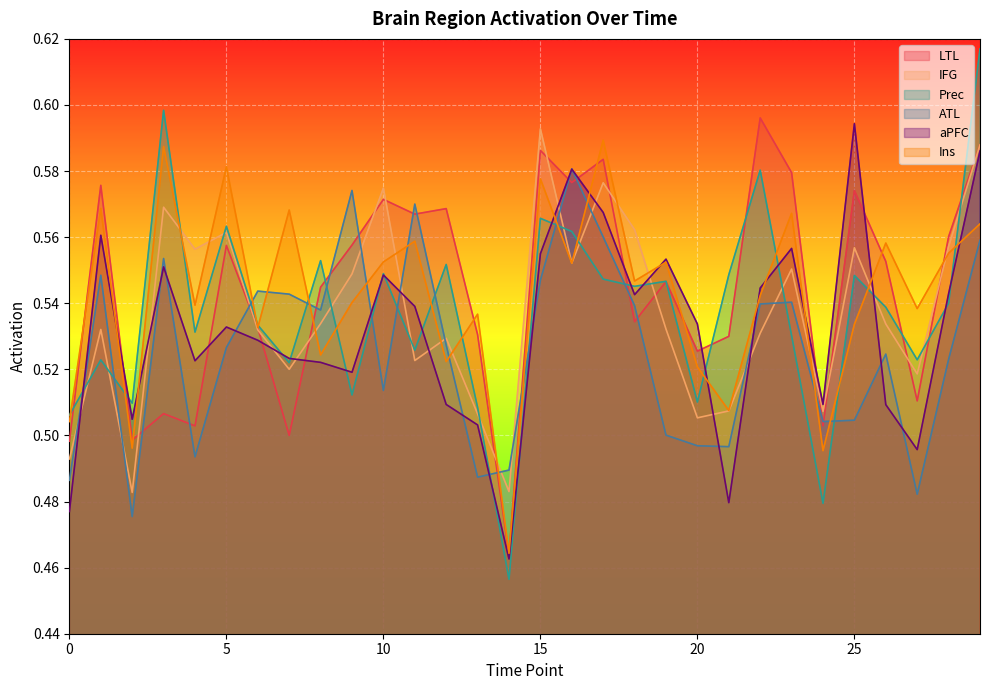

Which has a higher value, 7 or 22?

22